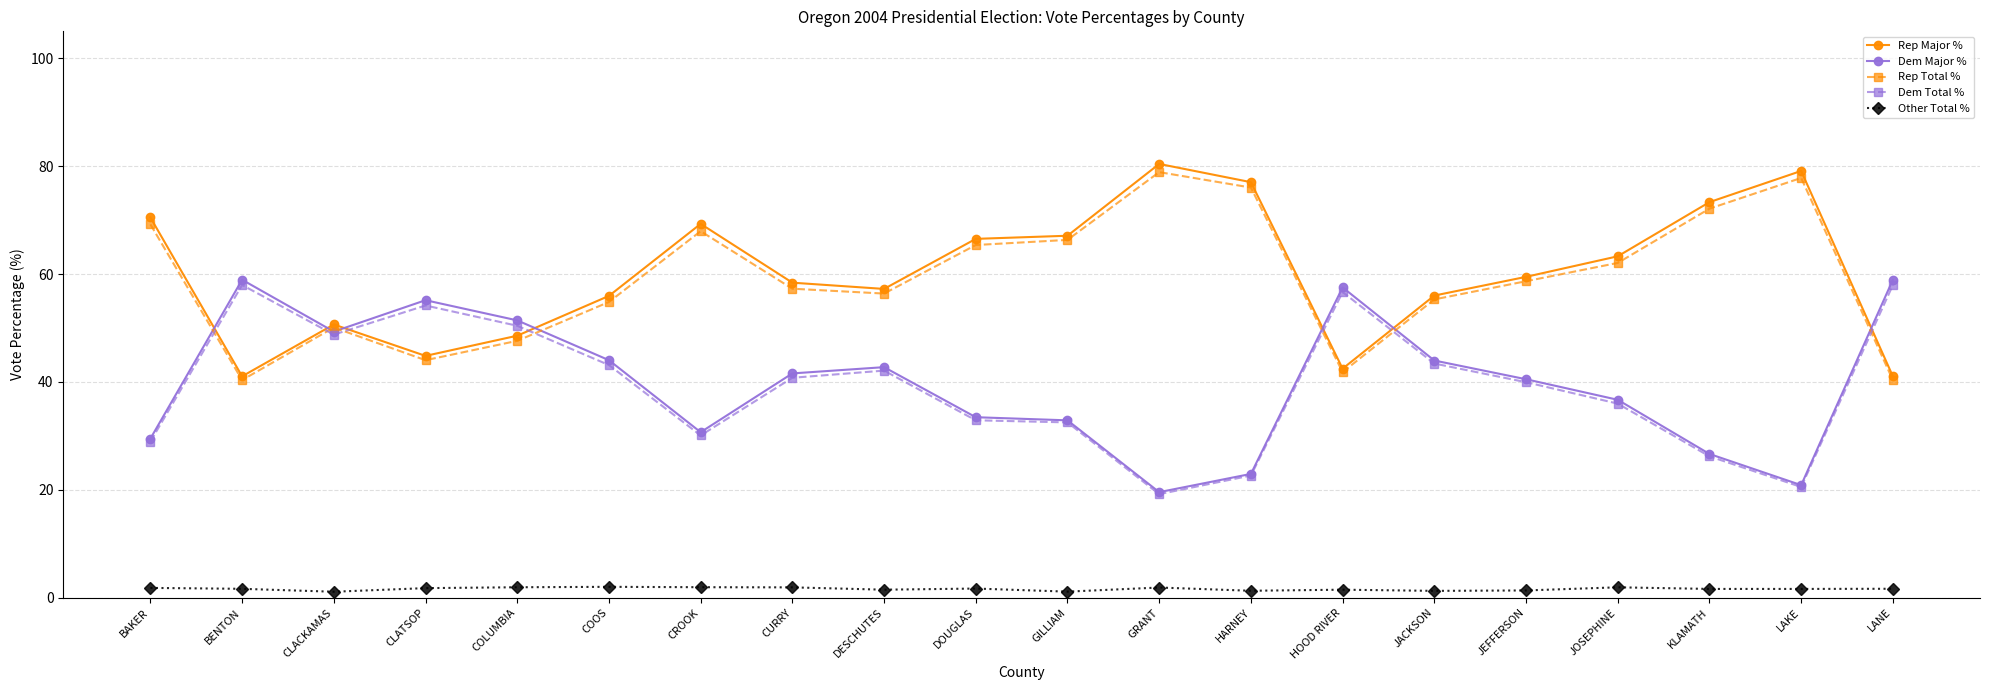

The value of Dem Total % at CROOK is 30.1. True or false?

True